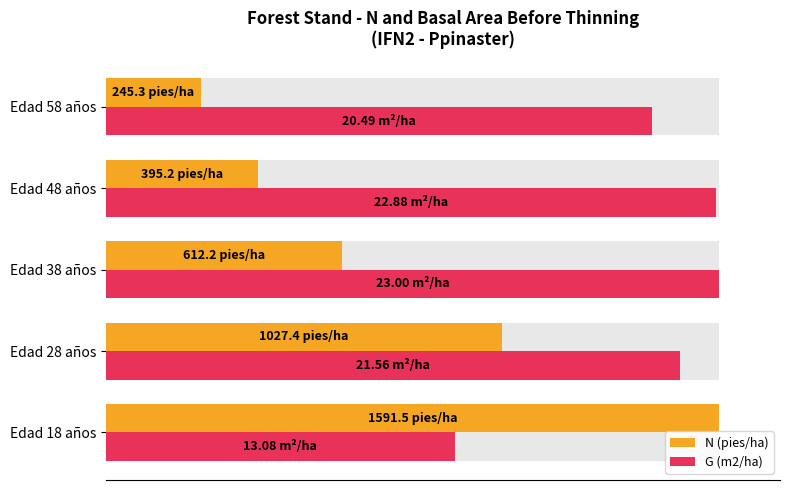

How many series are shown in this chart?

2